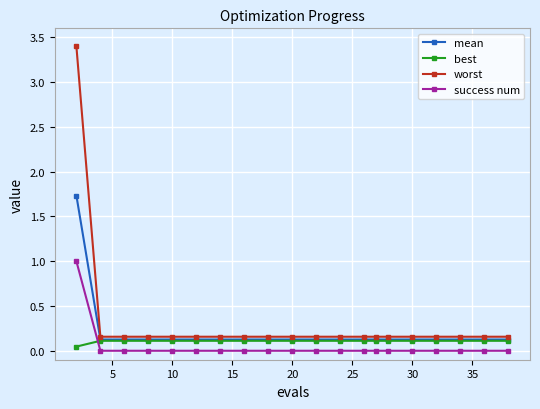

True or false: mean and success num cross at least once.

False